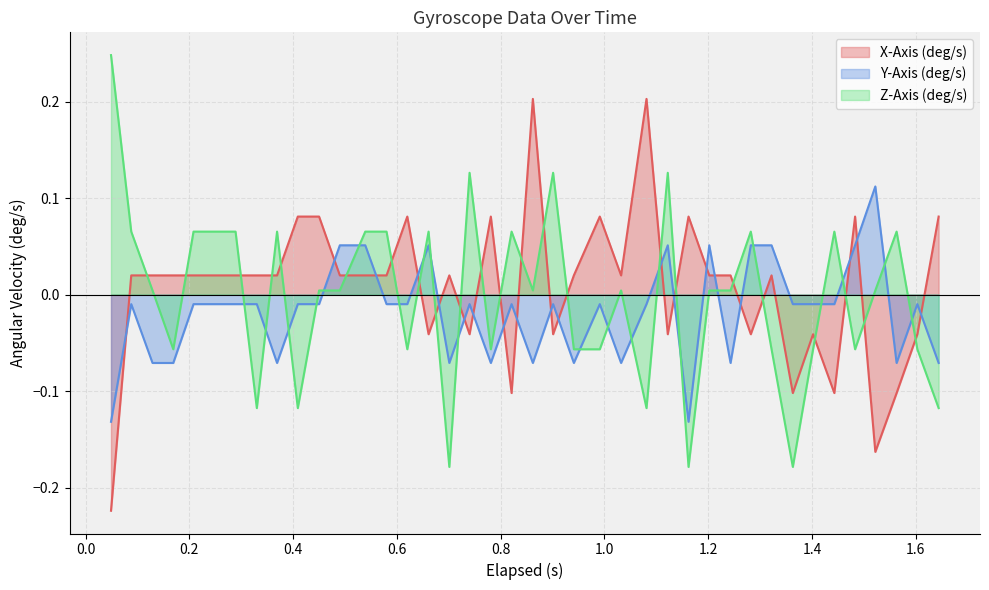

Rank the series by their maximum value, from highest to lowest.

Z-Axis (deg/s), X-Axis (deg/s), Y-Axis (deg/s)